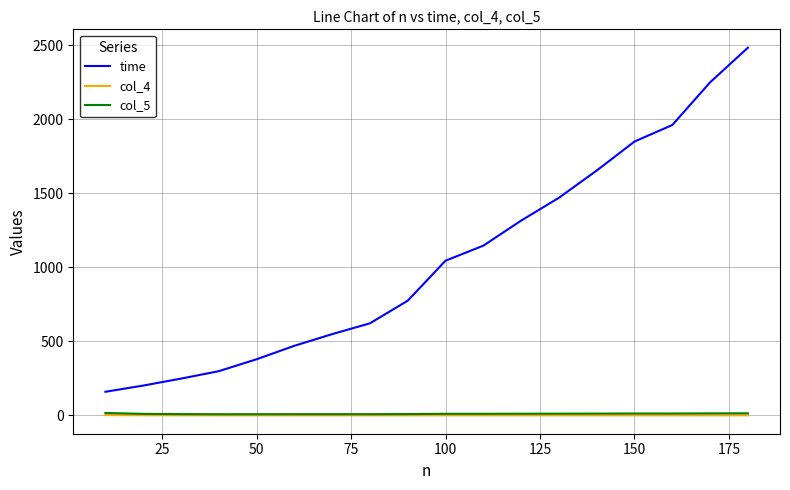

Which series has the largest total across all categories?

time